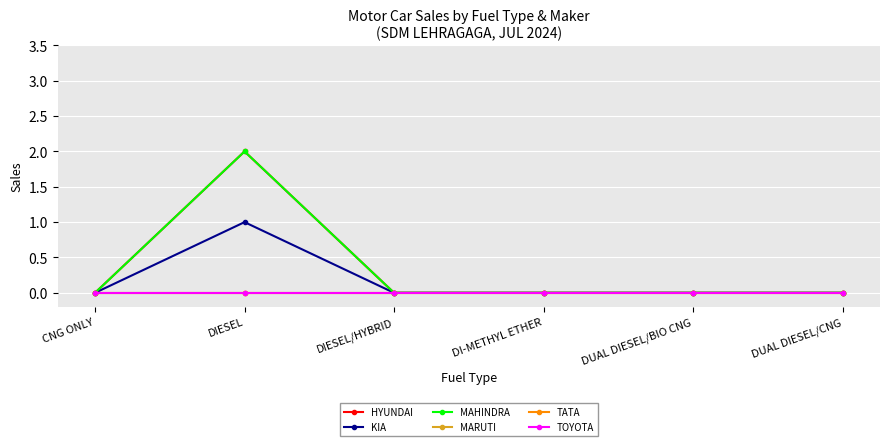

True or false: MARUTI and KIA intersect in this chart.

False